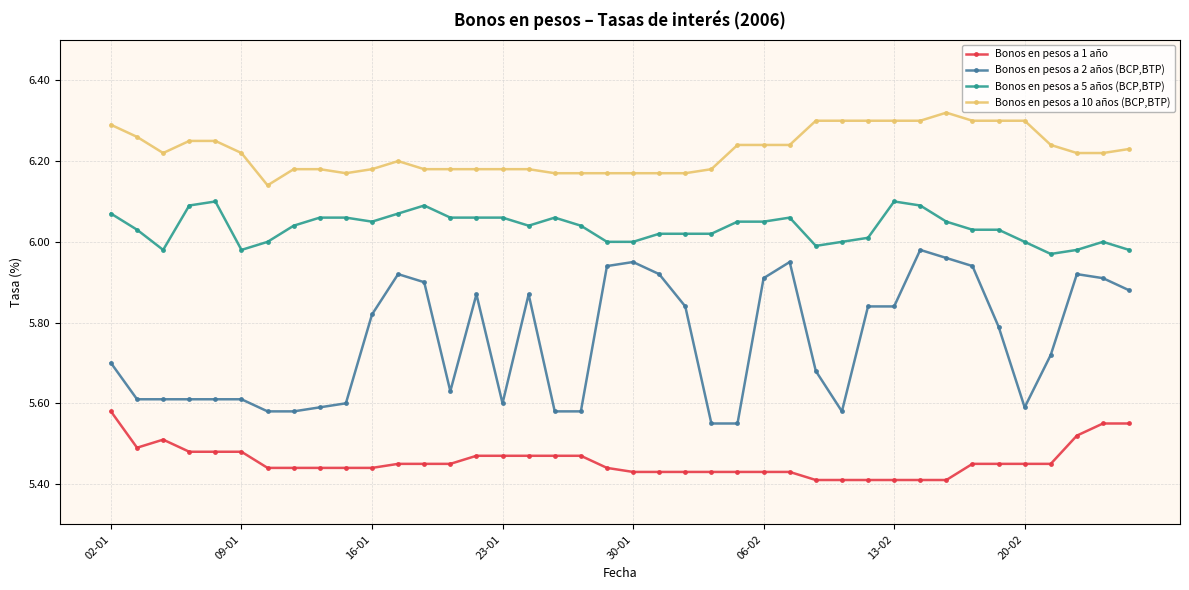

True or false: Bonos en pesos a 2 años (BCP,BTP) has more than 0 interior local peaks.

True